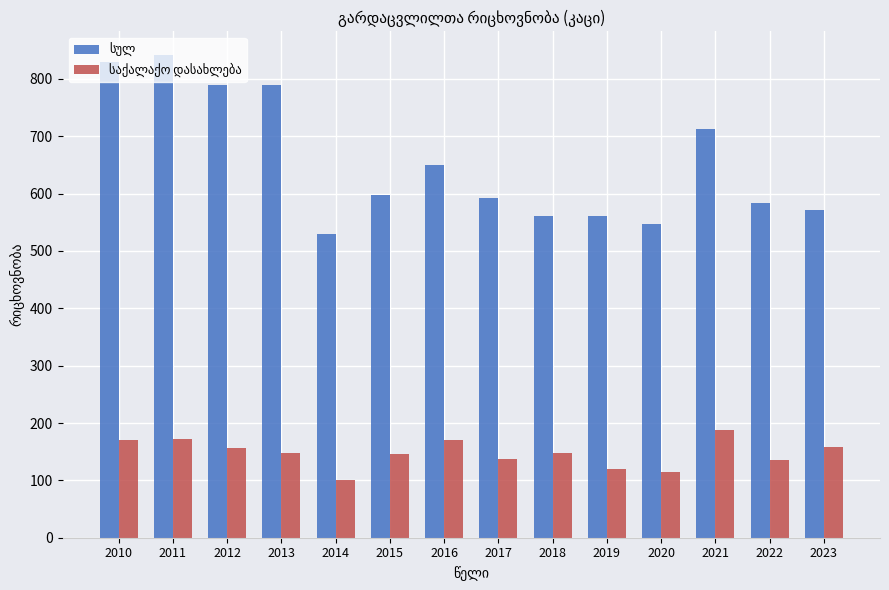

How many data points does each series have?

14